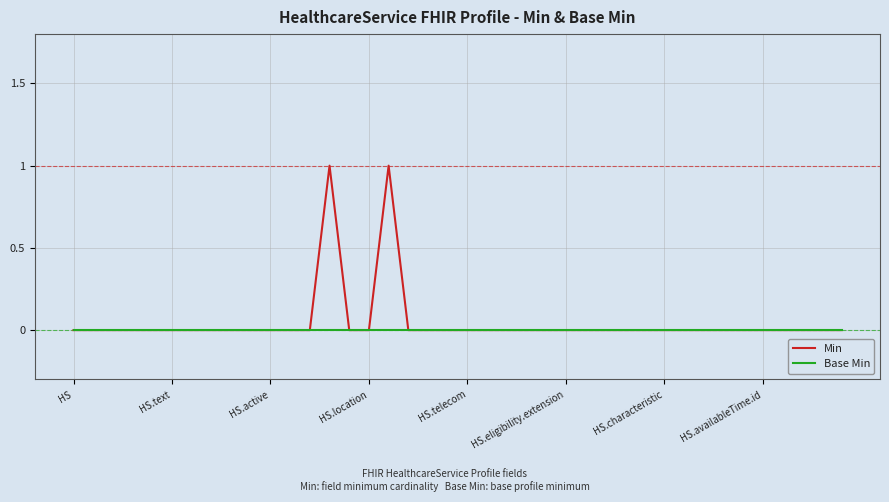

Which series has the largest range (max minus min)?

Min